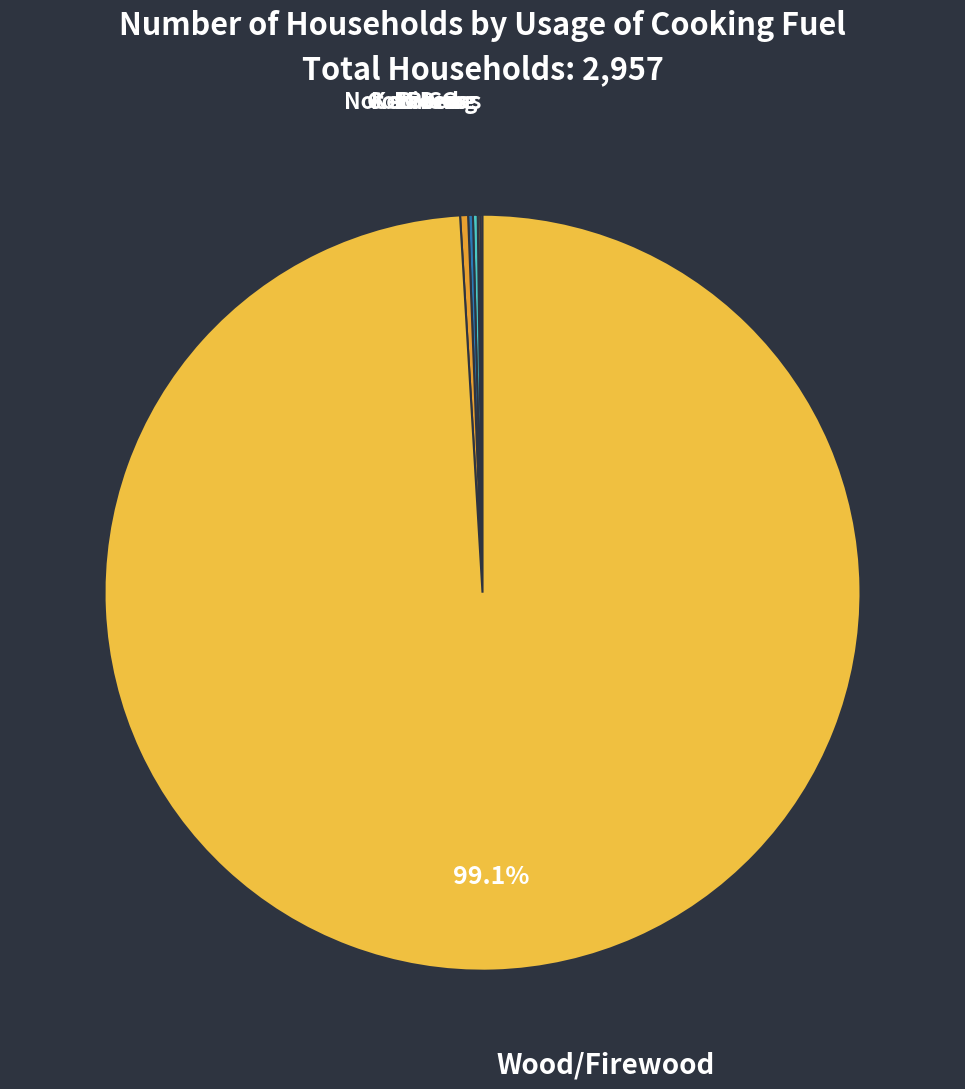

Which category has the biggest portion of the pie?

Wood/Firewood